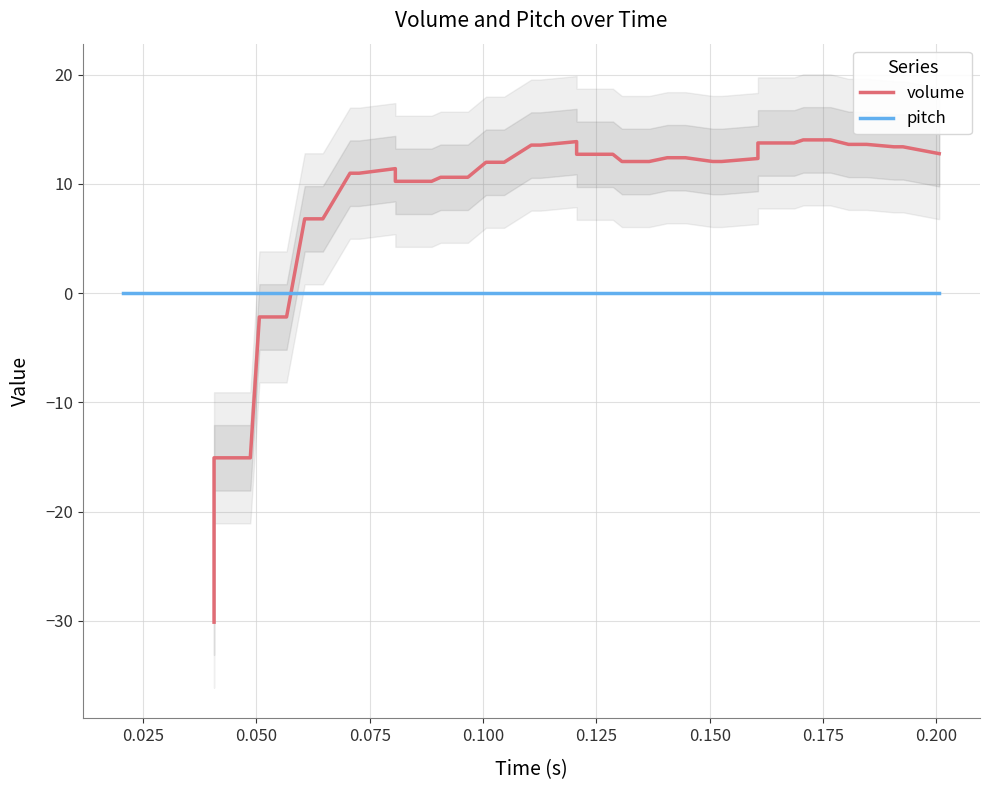

True or false: pitch and volume cross at least once.

True